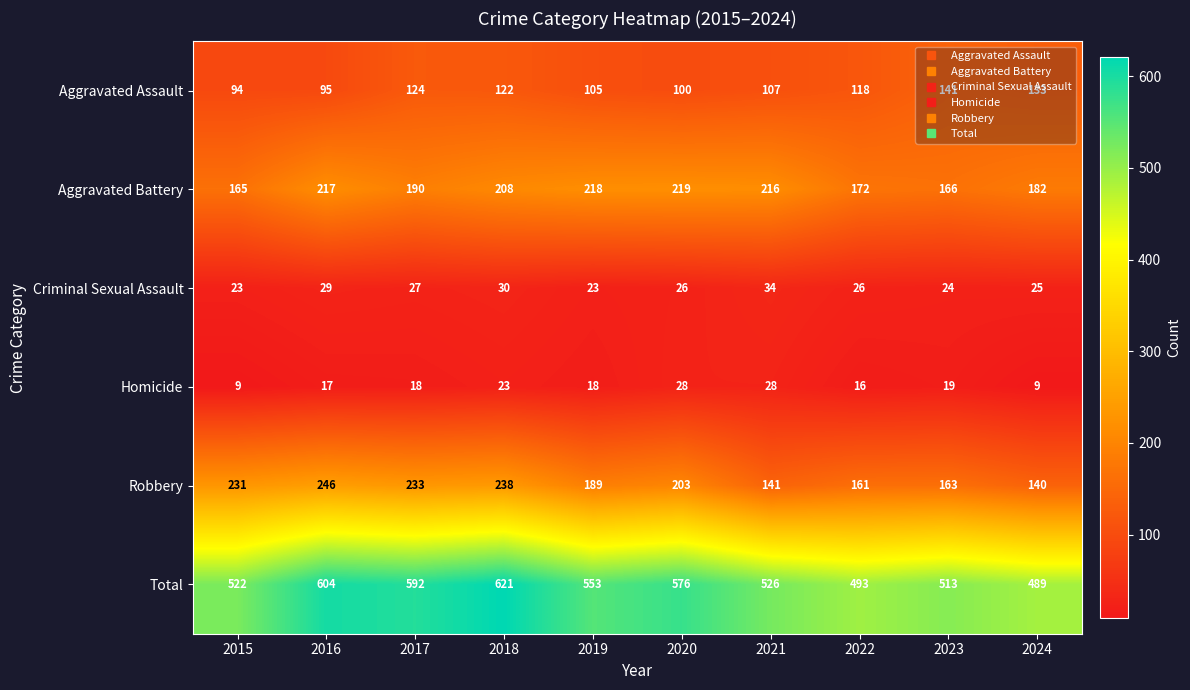

Where does the Aggravated Assault series first go above 118?

2017